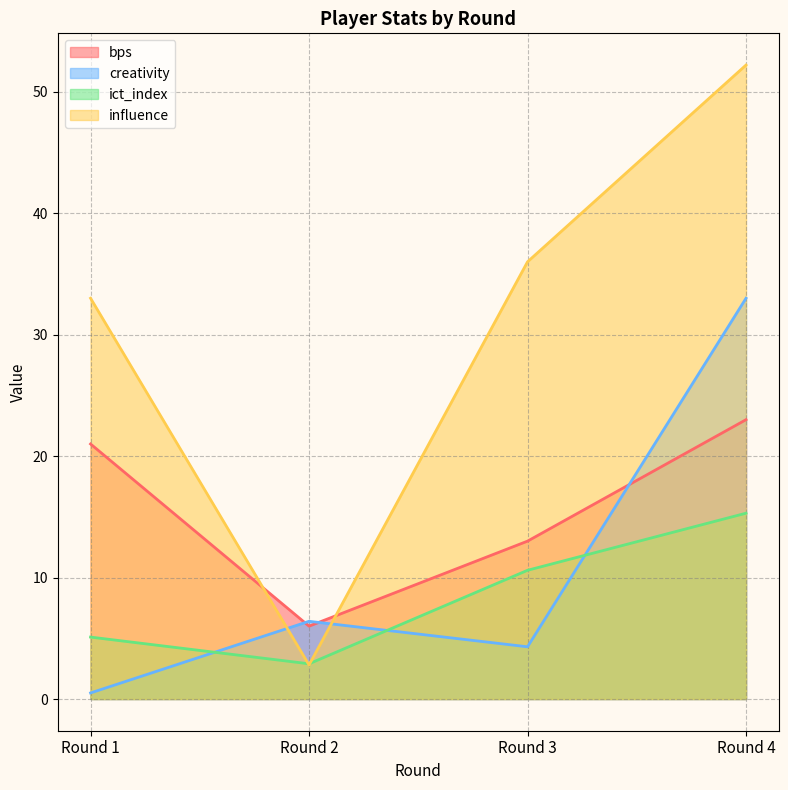

What is the average value of the ict_index series?

8.5